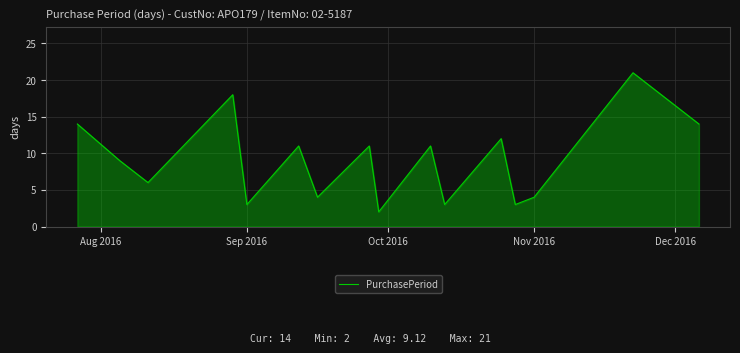

What is the difference between the maximum and minimum values?

19